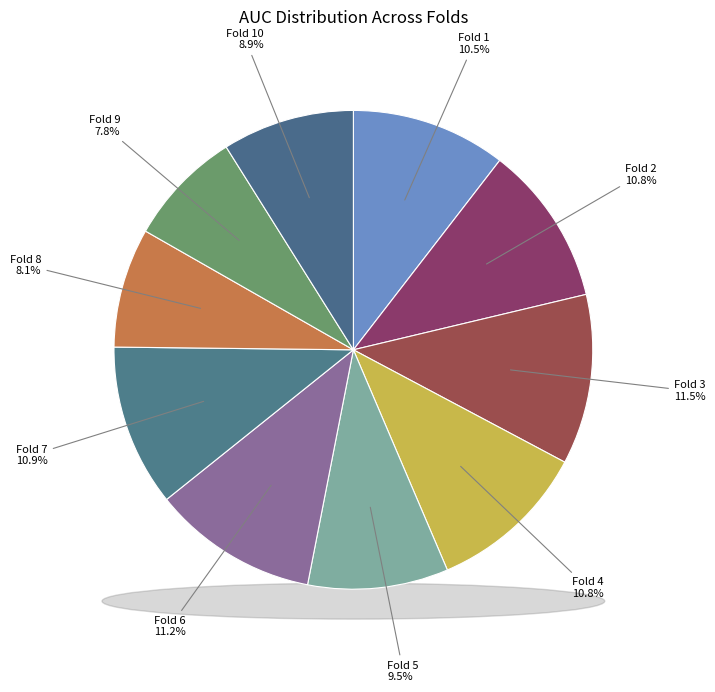

What percentage is the Fold 8 slice, to the nearest percent?

8%